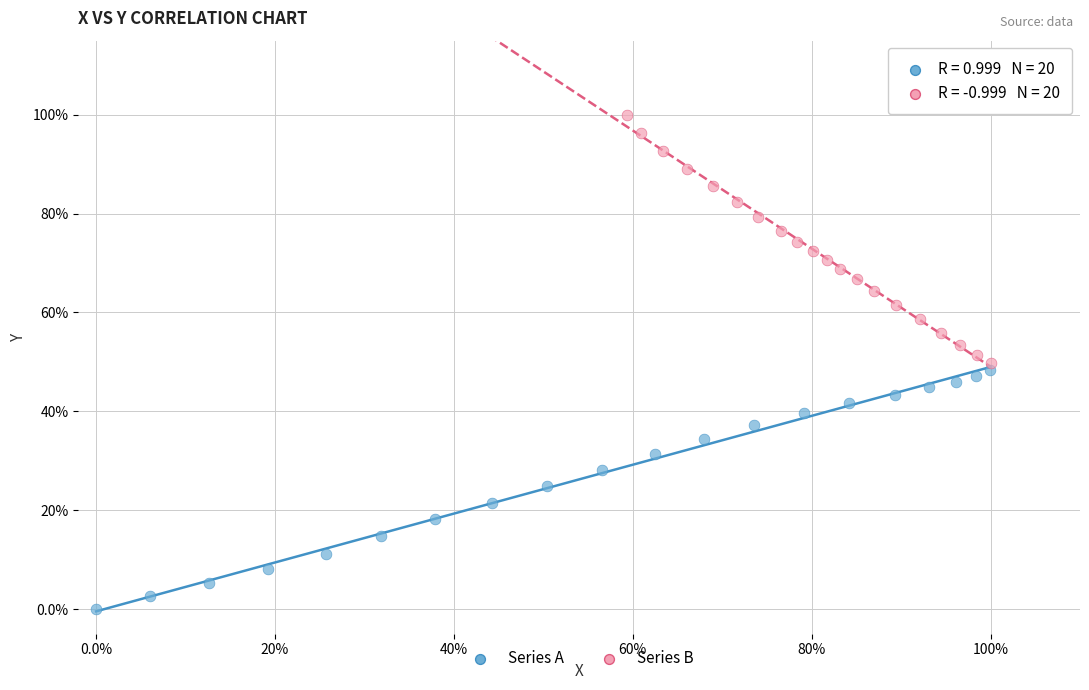

Which series contains the highest Y value?

Series B